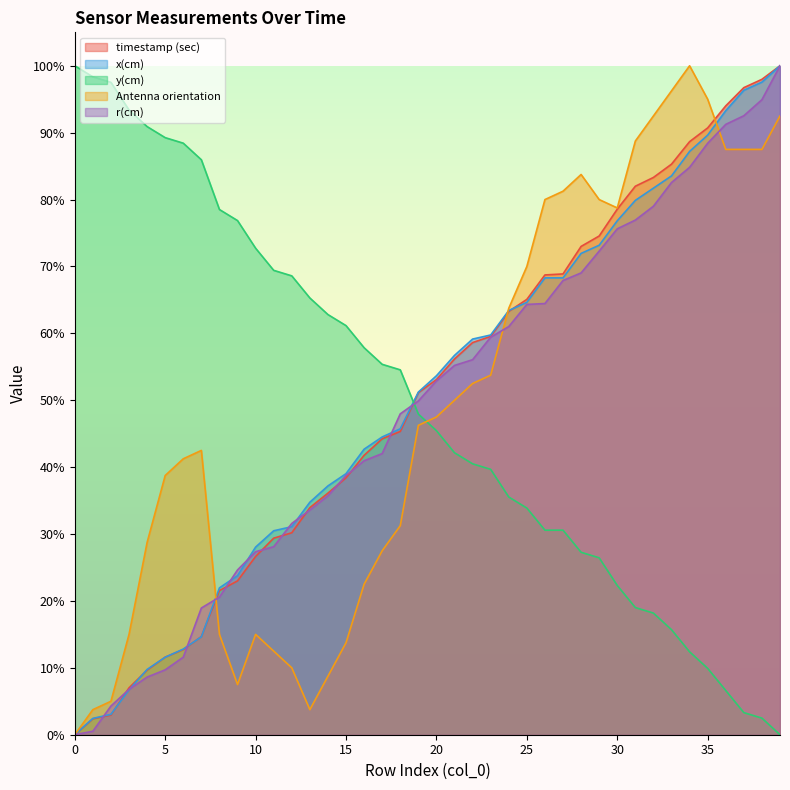

Between which two adjacent categories do Antenna orientation and y(cm) first intersect?

19 and 20